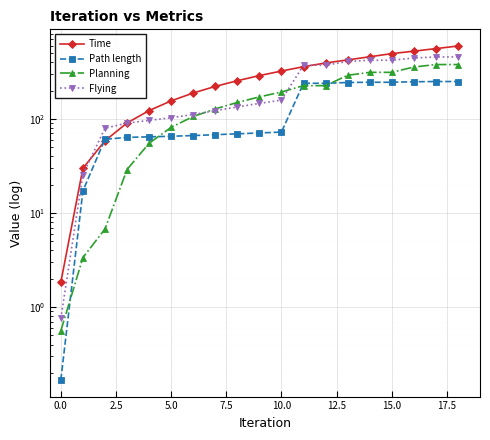

Is the value of Planning at 15.0 greater than the value of Time at 13?

No